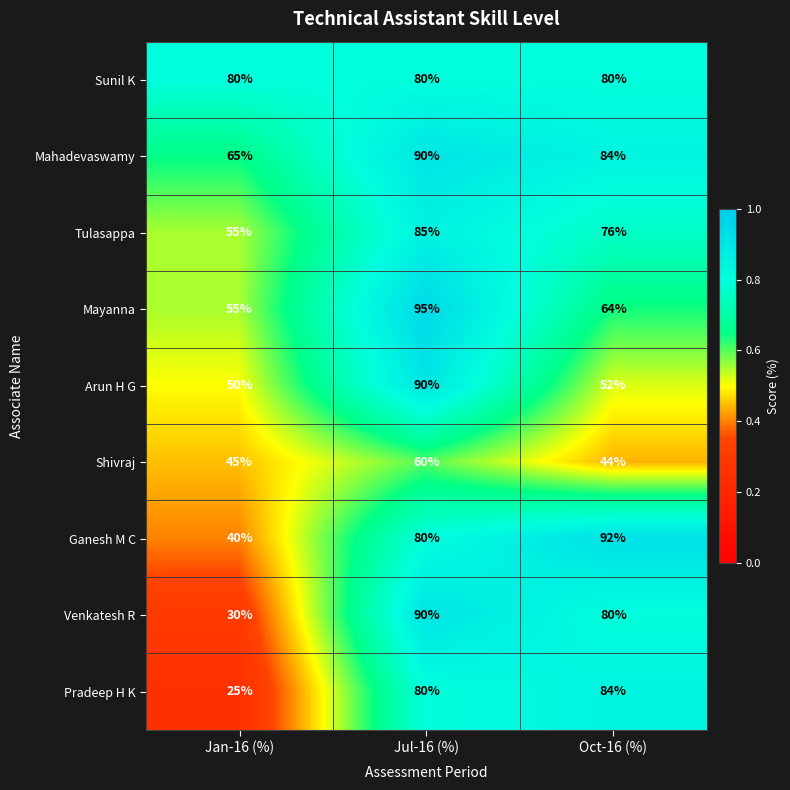

At which category is the sum across all series the highest?

Jul-16 (%)